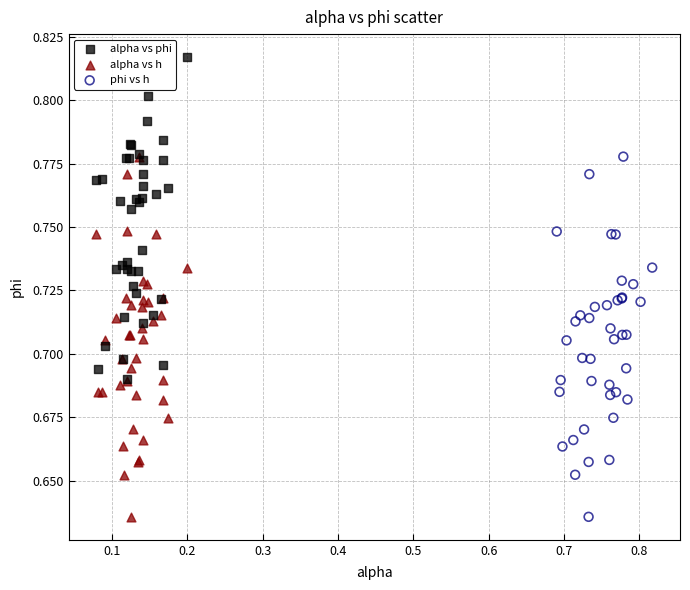

Which series reaches the maximum Y coordinate?

alpha vs phi